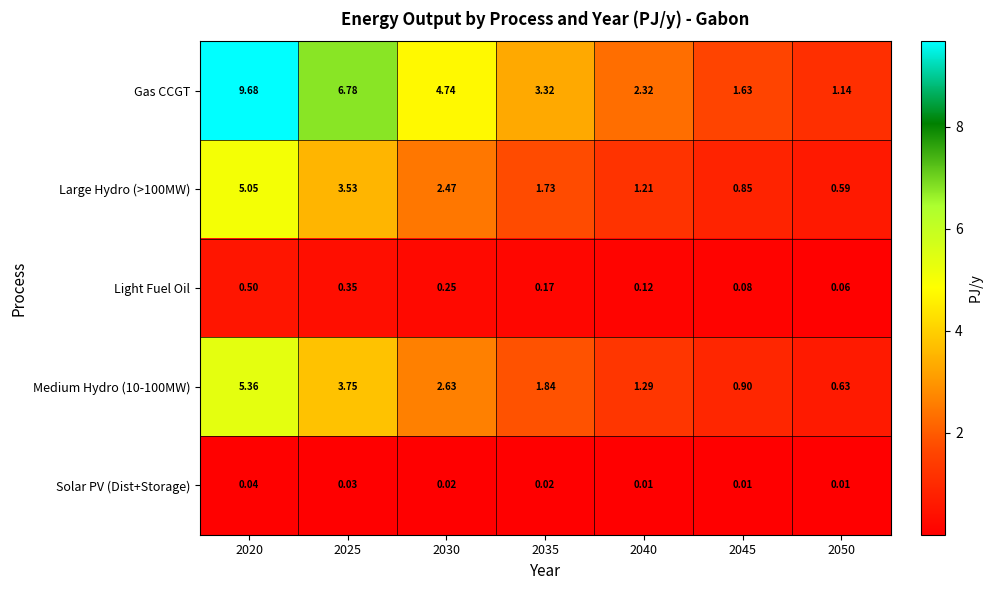

Is the value of Medium Hydro (10-100MW) at 2025 greater than the value of Solar PV (Dist+Storage) at 2040?

Yes